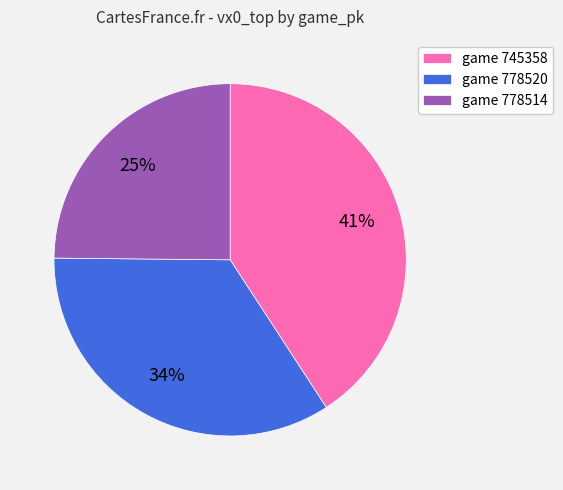

Which has a higher value, game 778520 or game 778514?

game 778520